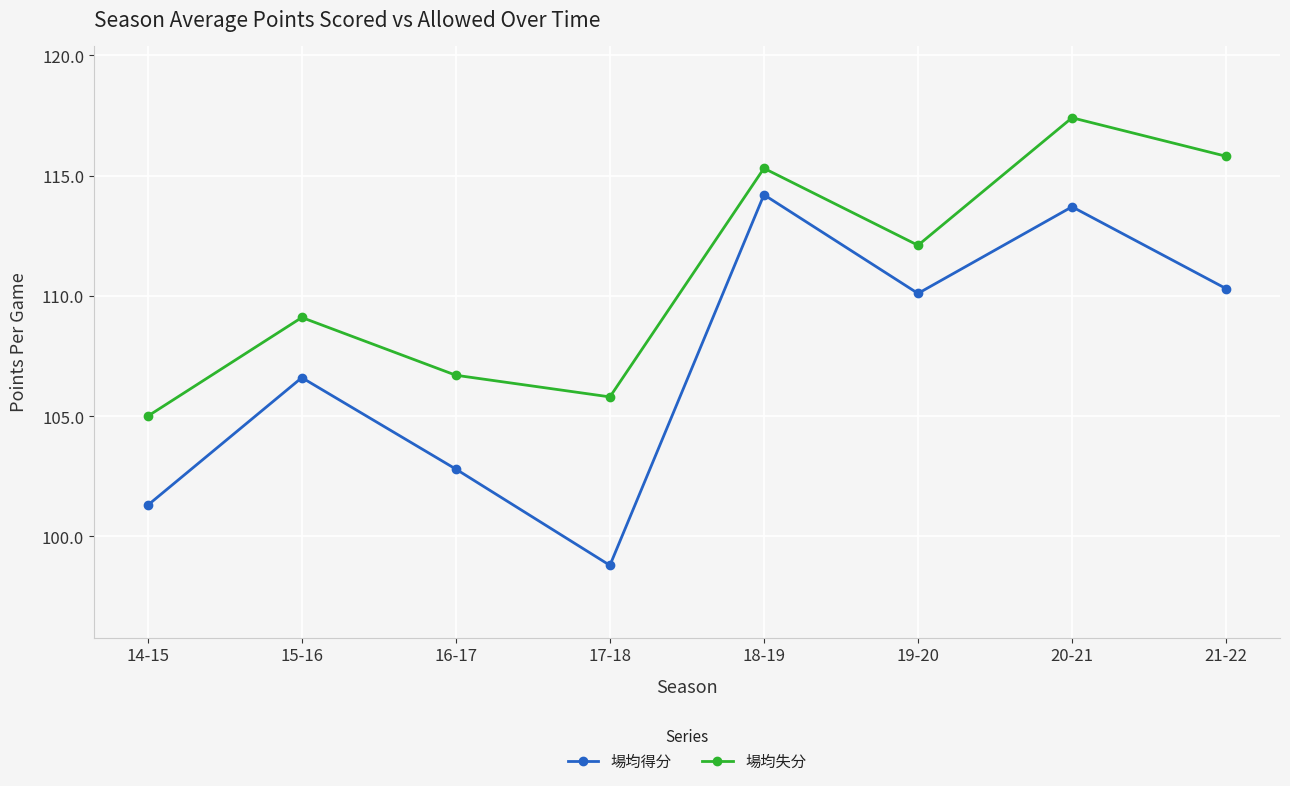

Between 15-16 and 17-18, which series saw the biggest shift?

場均得分